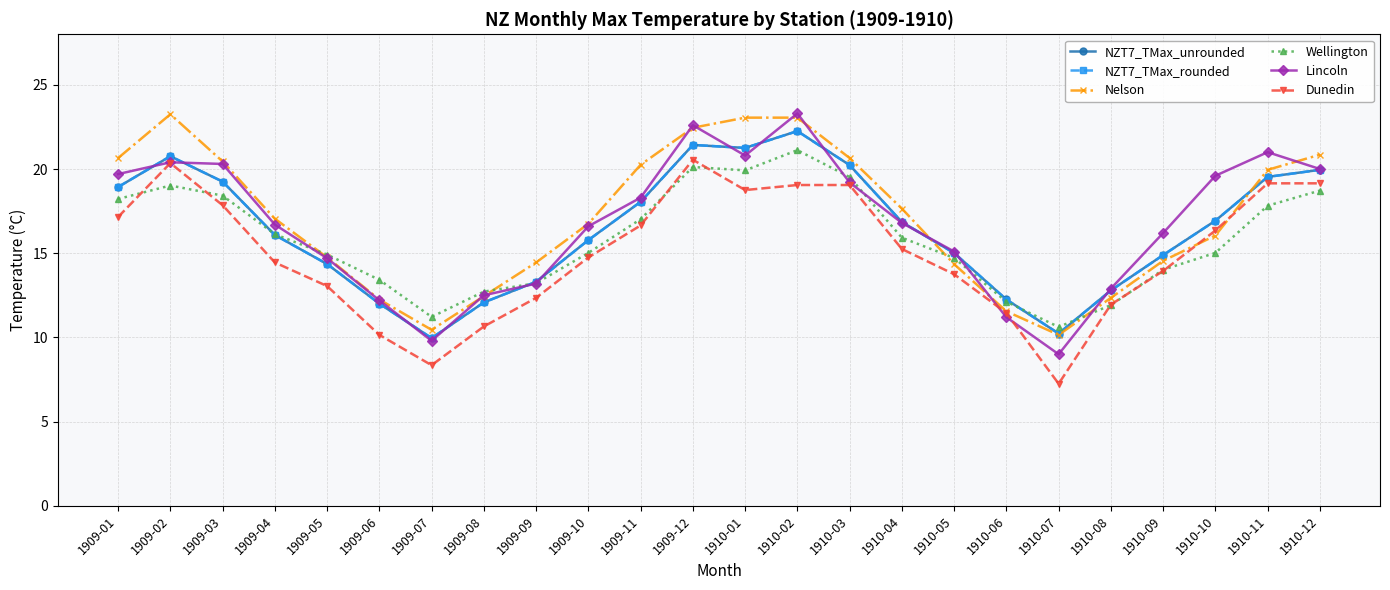

Which label corresponds to the smallest value in the chart?

1910-07